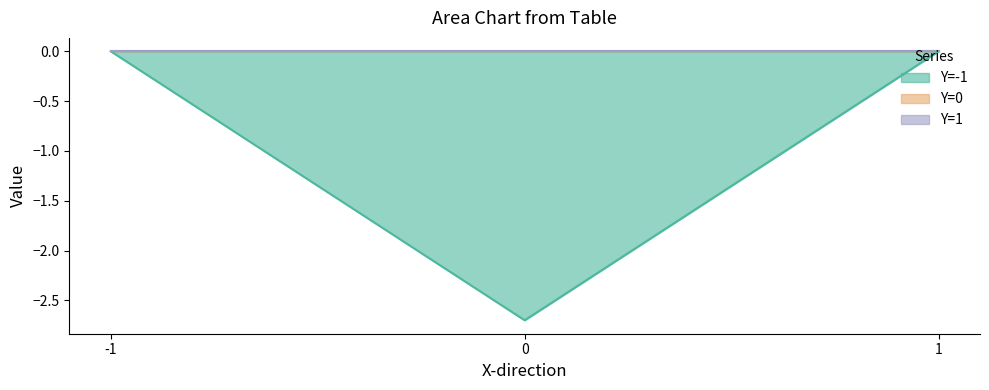

What is the sum of all Y=-1 values?

-2.7